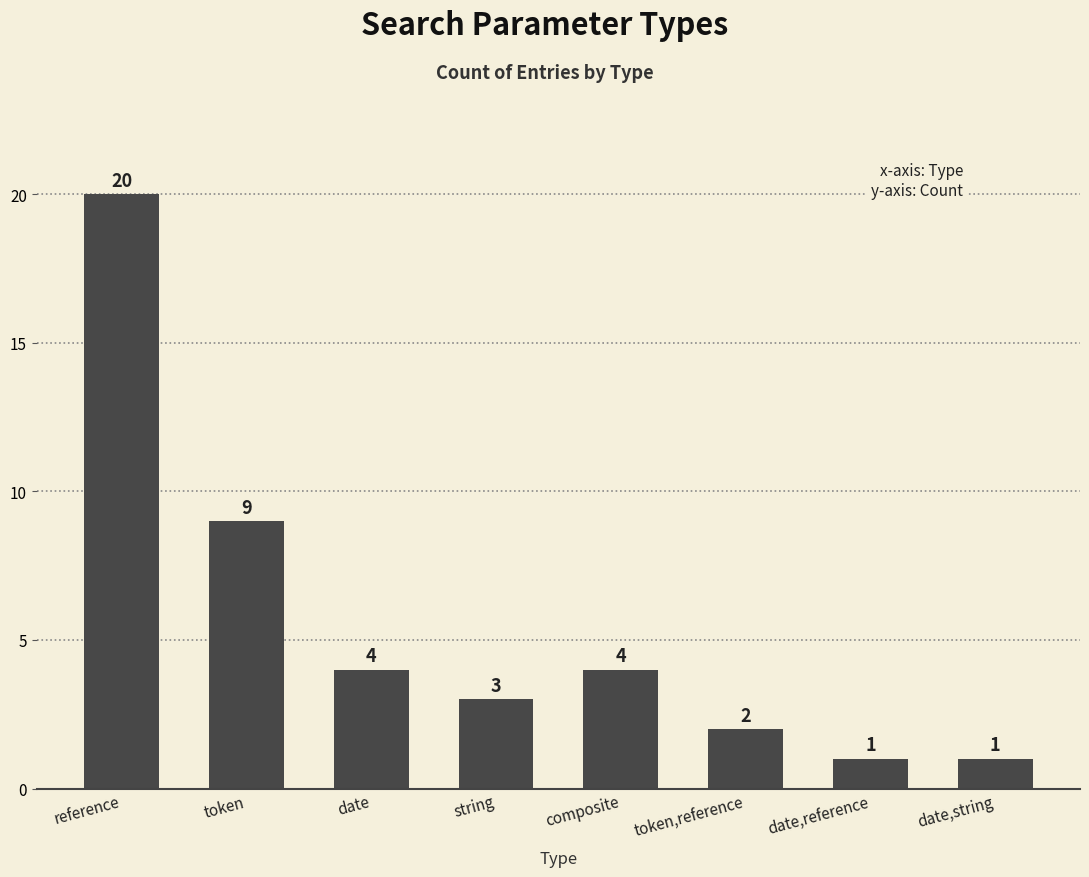

What is the difference between the maximum and minimum values?

19